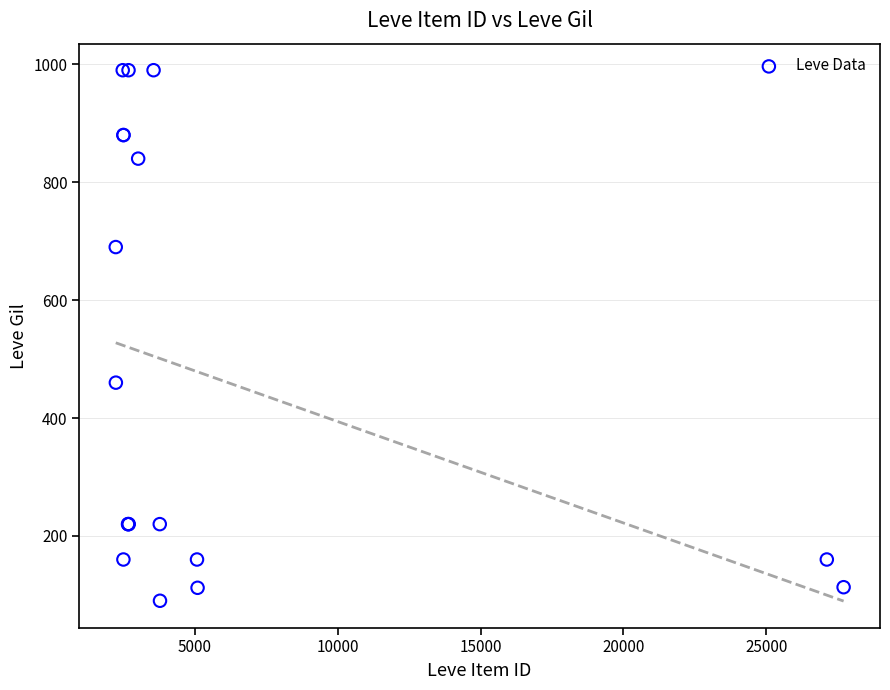

What Y value in the scatter plot is closest to 540?

460